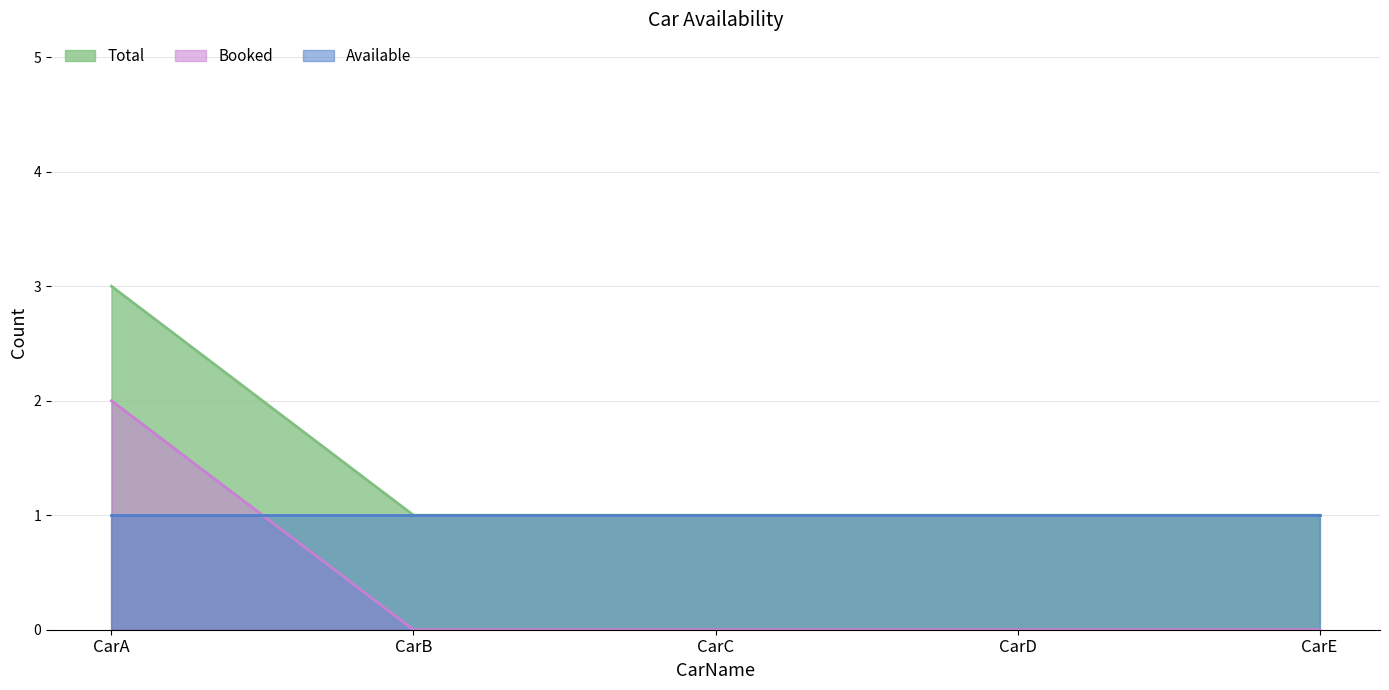

Which has a higher value, CarC or CarD?

CarD